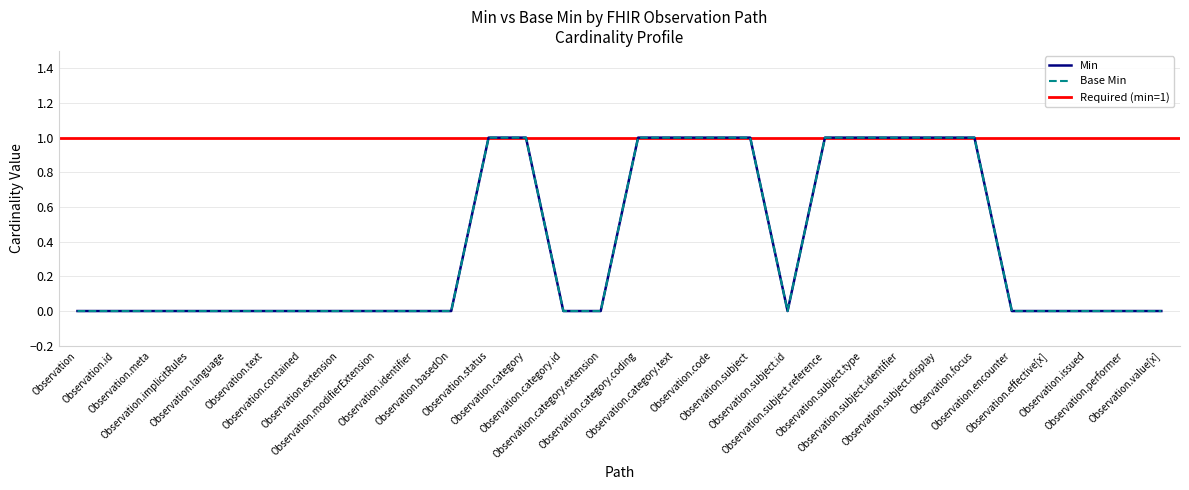

At which category does the chart reach its peak across all series?

Observation.status